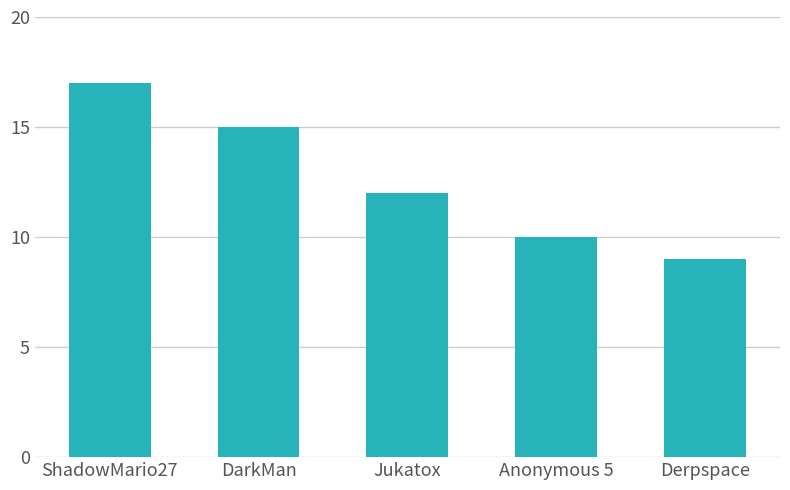

Approximately how many times larger is the value at Jukatox compared to ShadowMario27?

0.7